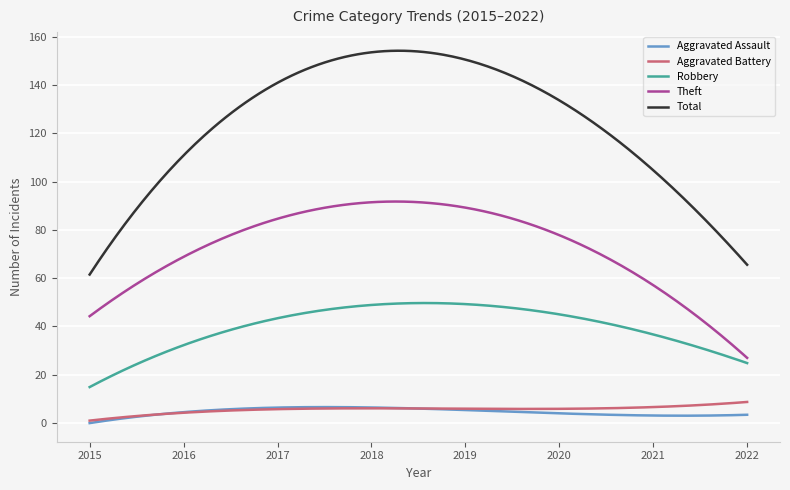

Which series has the widest spread of values?

Total